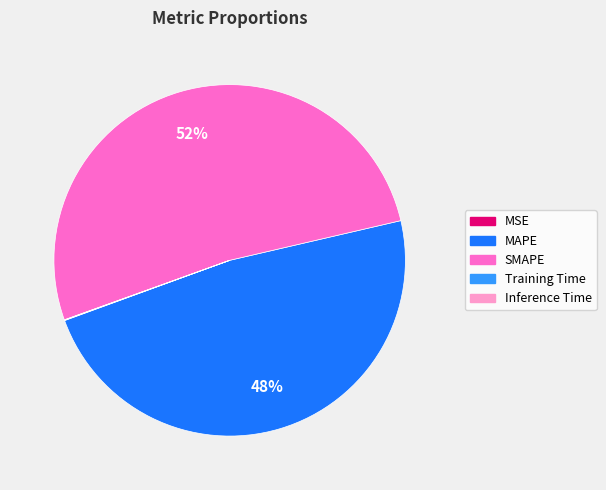

Do SMAPE and MAPE together represent more than half of the pie?

Yes